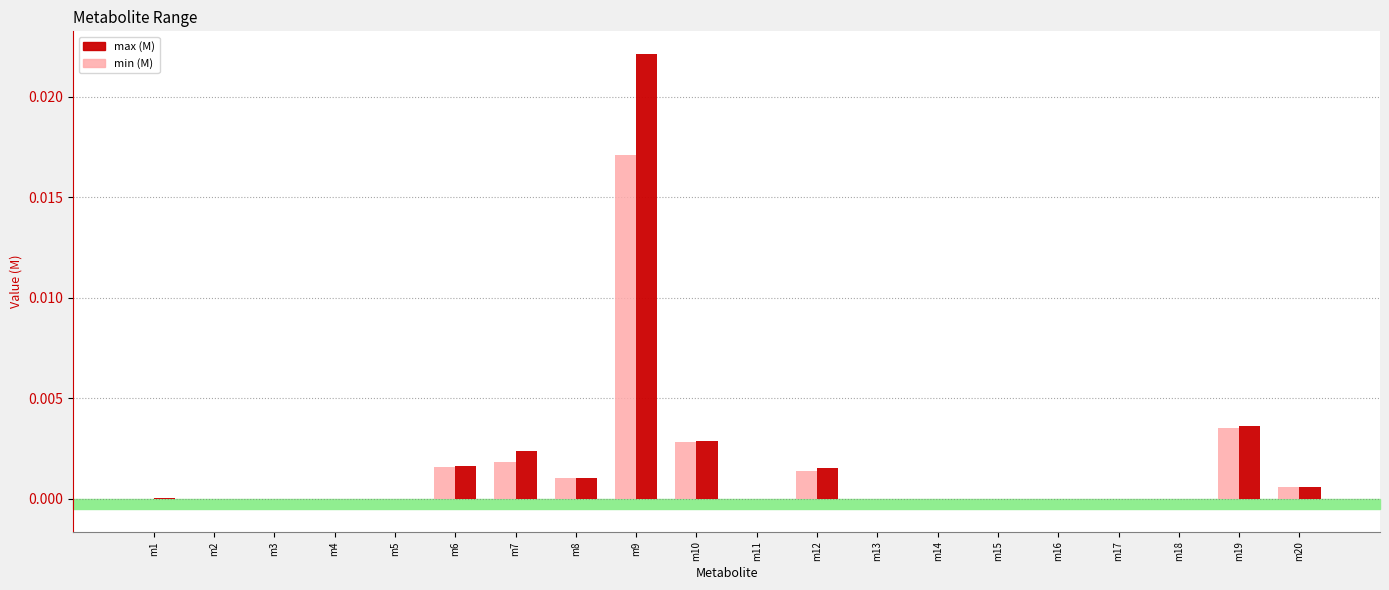

True or false: min (M) has a value of 0.0 at m18.

True